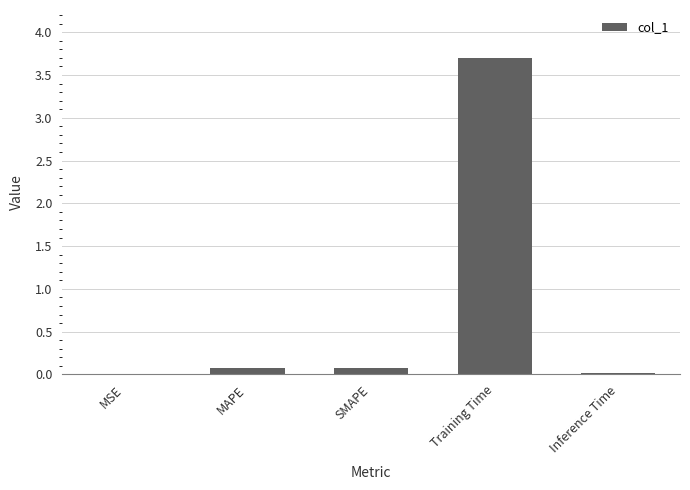

The value at SMAPE is 0.1. True or false?

True